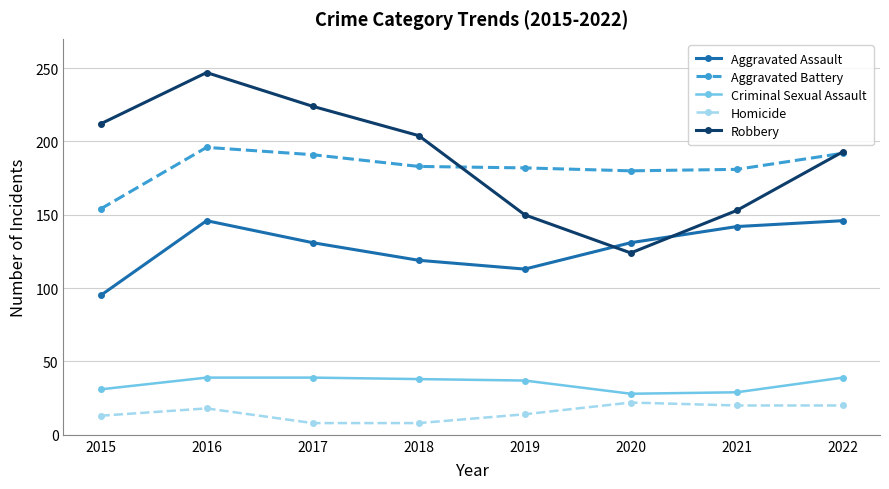

At which category does Aggravated Battery reach its first local peak?

2016